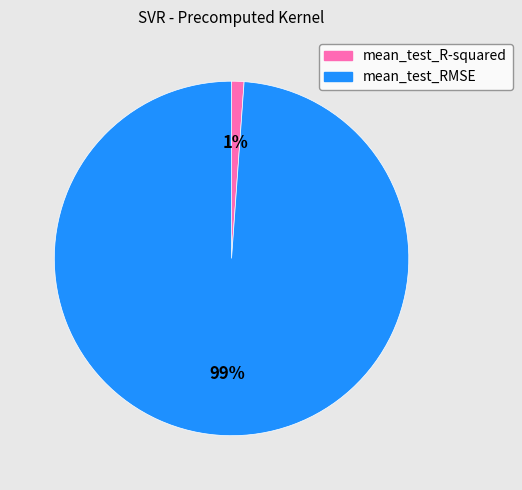

What is the majority slice?

mean_test_RMSE